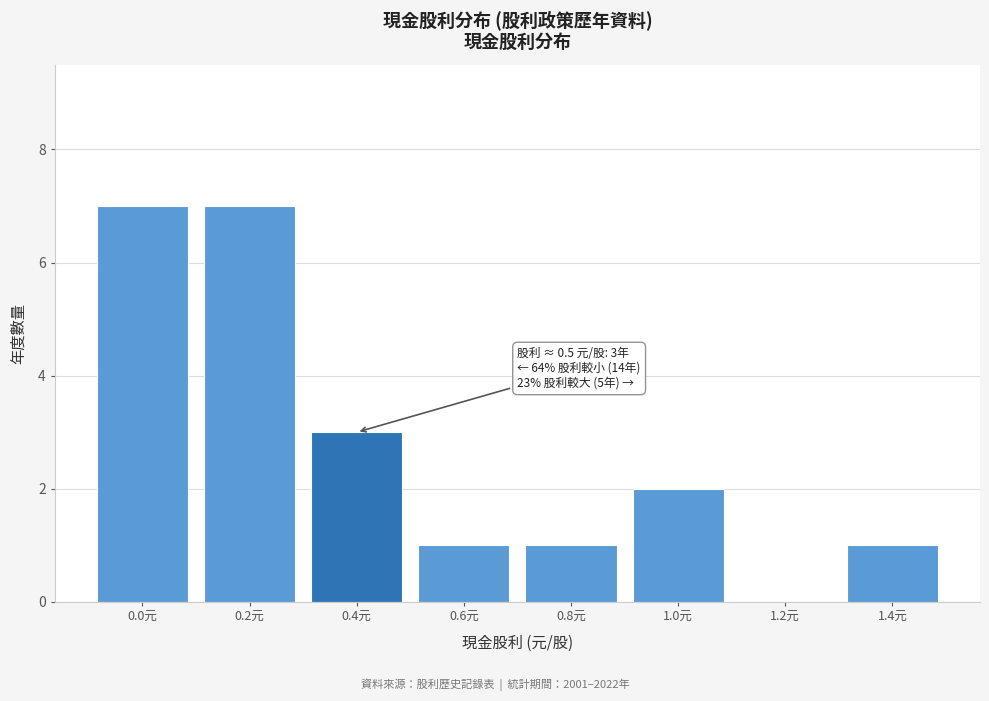

Reading left to right, transcribe all the data shown in this chart.

0.0元=7	0.2元=7	0.4元=3	0.6元=1	0.8元=1	1.0元=2	1.2元=0	1.4元=1